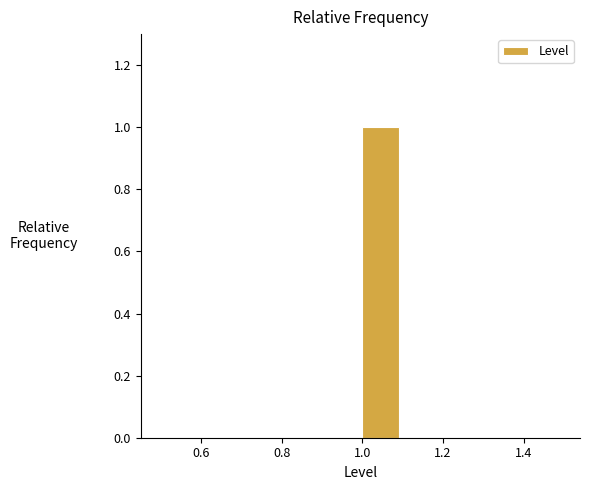

Reading left to right, list every bar in this chart as the range it spans on the x-axis followed by its height. The values are not printed on the chart, so give them approximately, as read against the axis.

0.5 to 0.6: 0
0.6 to 0.7: 0
0.7 to 0.8: 0
0.8 to 0.9: 0
0.9 to 1.0: 0
1.0 to 1.1: 1
1.1 to 1.2: 0
1.2 to 1.3: 0
1.3 to 1.4: 0
1.4 to 1.5: 0